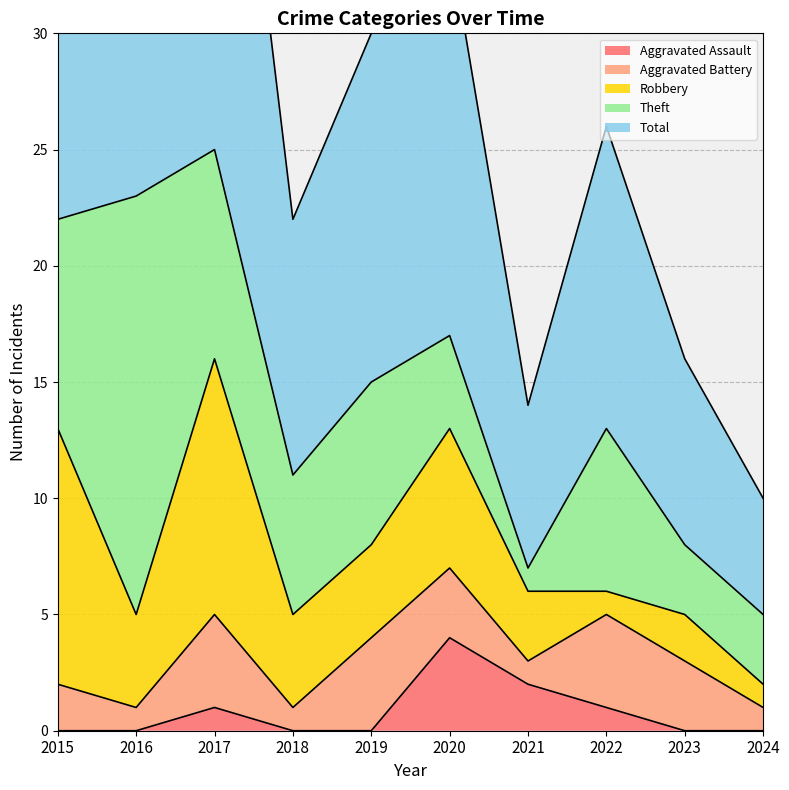

List the labels in order of Robbery value, largest first.

2015, 2017, 2020, 2016, 2018, 2019, 2021, 2023, 2022, 2024